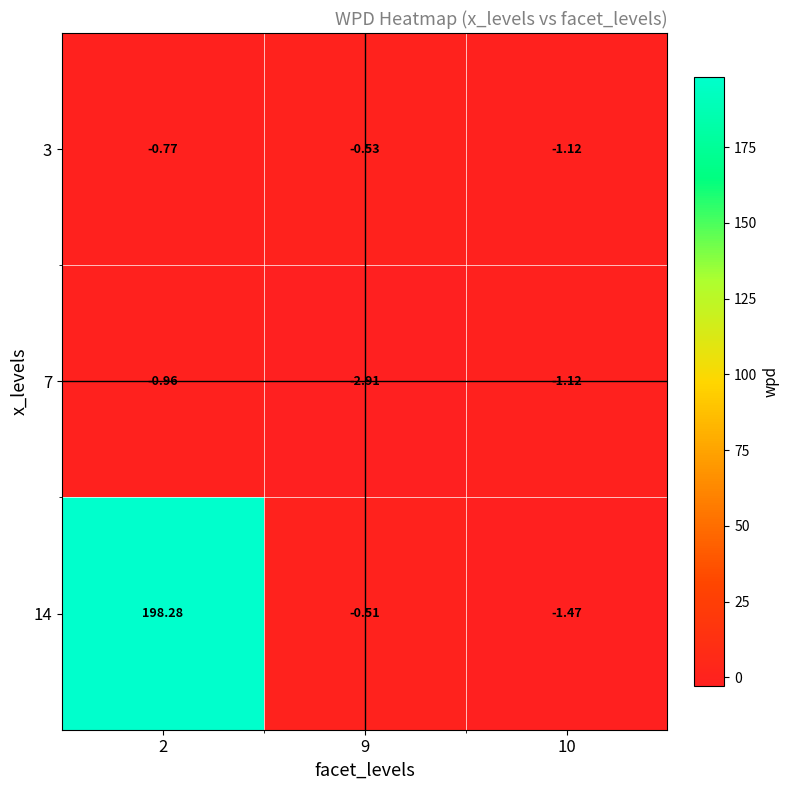

Is the value of 7 at 9 greater than the value of 14 at 2?

No